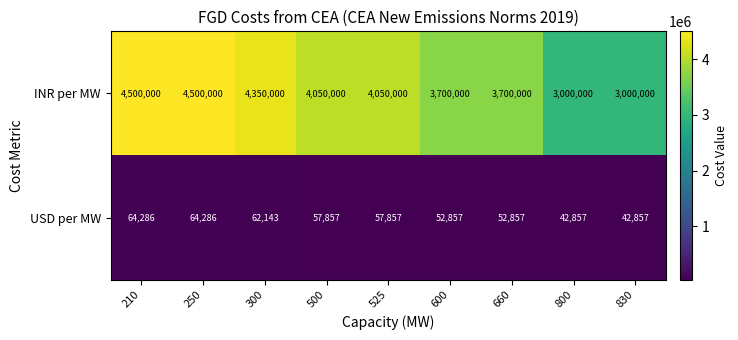

List the series in order of their overall mean, lowest first.

USD per MW, INR per MW